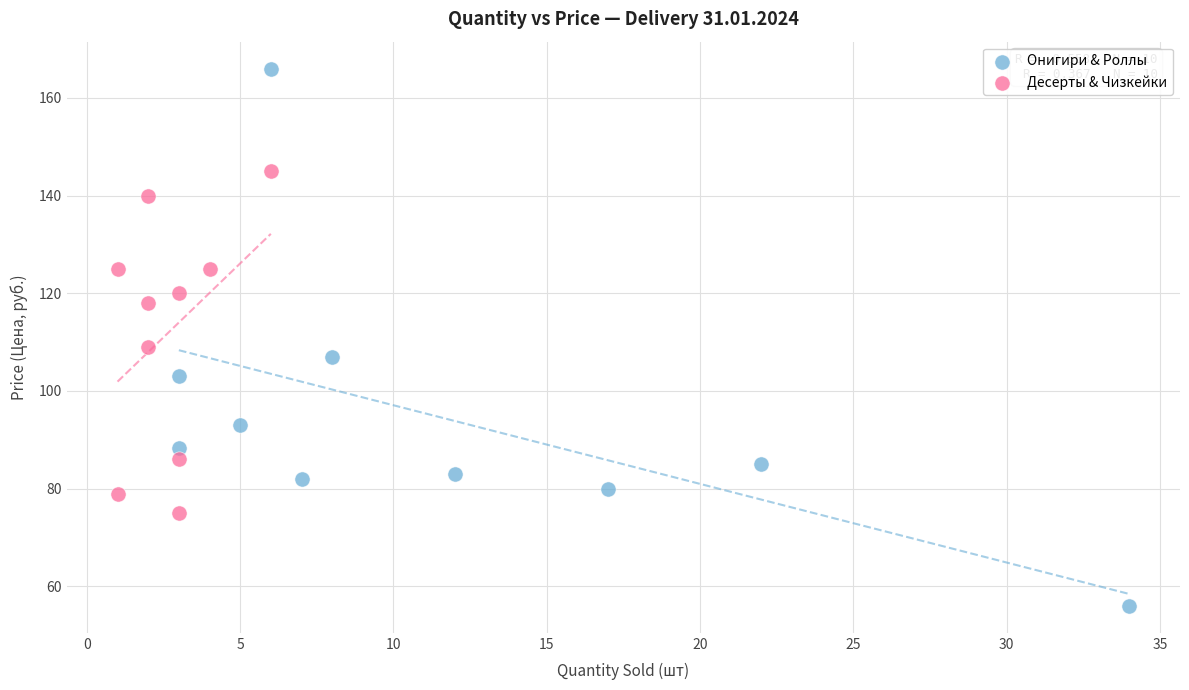

Which series has the largest Y range (max minus min)?

Онигири & Роллы